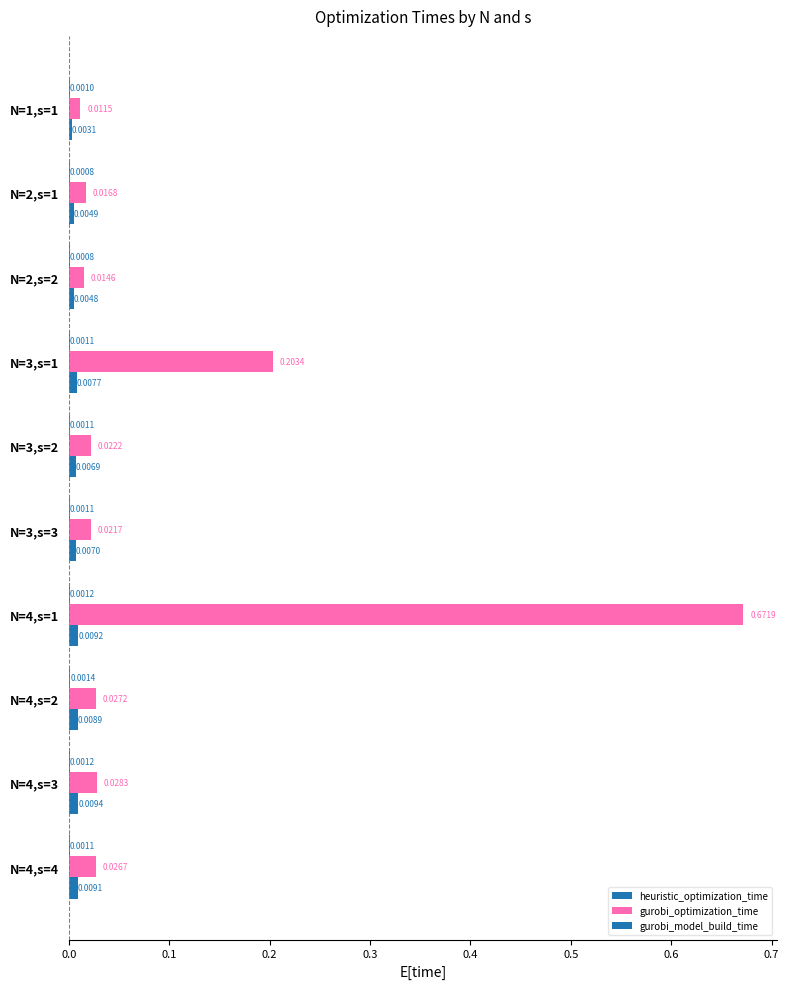

List the series in order of their peak value, lowest first.

heuristic_optimization_time, gurobi_model_build_time, gurobi_optimization_time